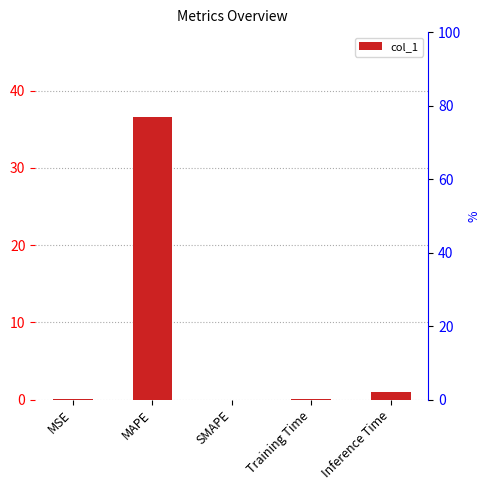

The value at MSE is 0.0. True or false?

True